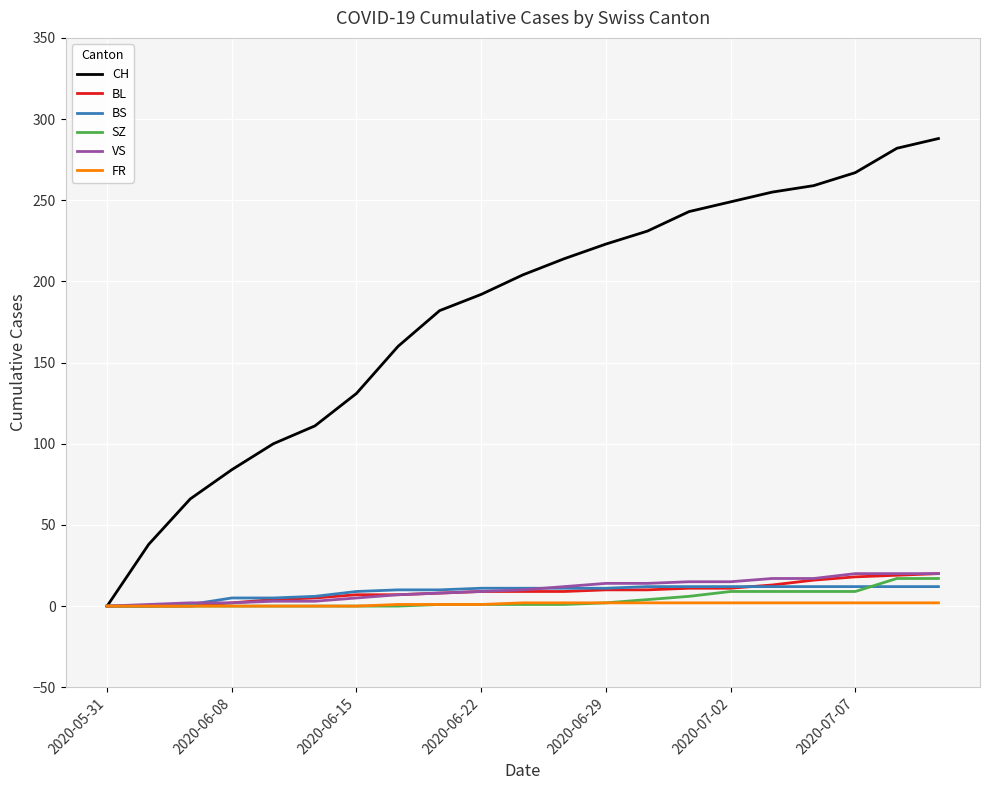

Which series has the largest total across all categories?

CH